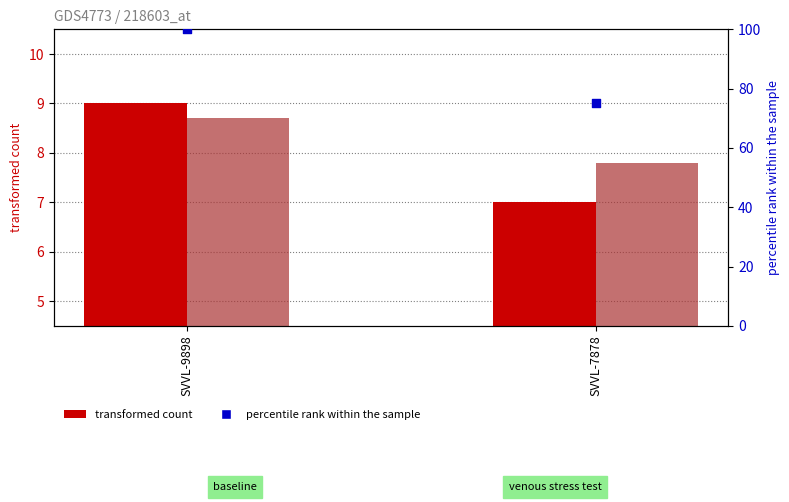

Which series has the widest spread of Y values?

col_9 (percentile rank)